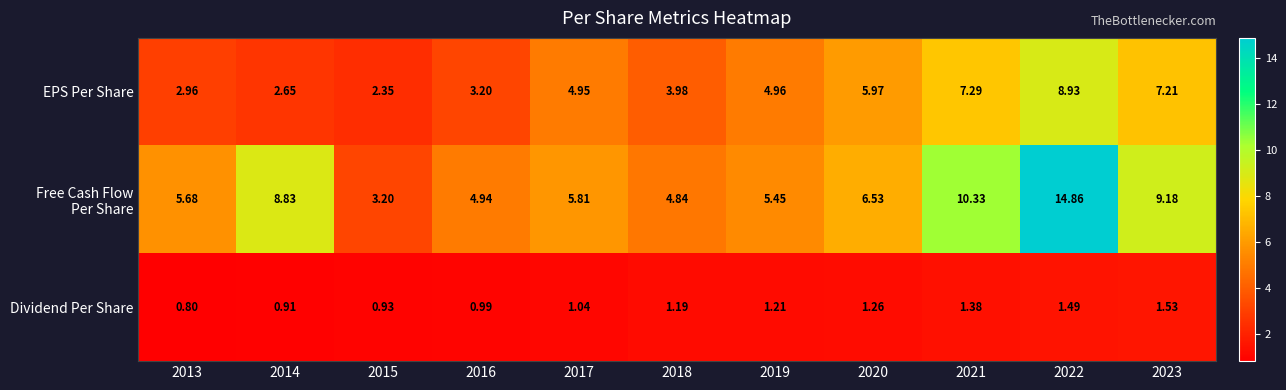

Between 2014 and 2017, which is larger?

2017